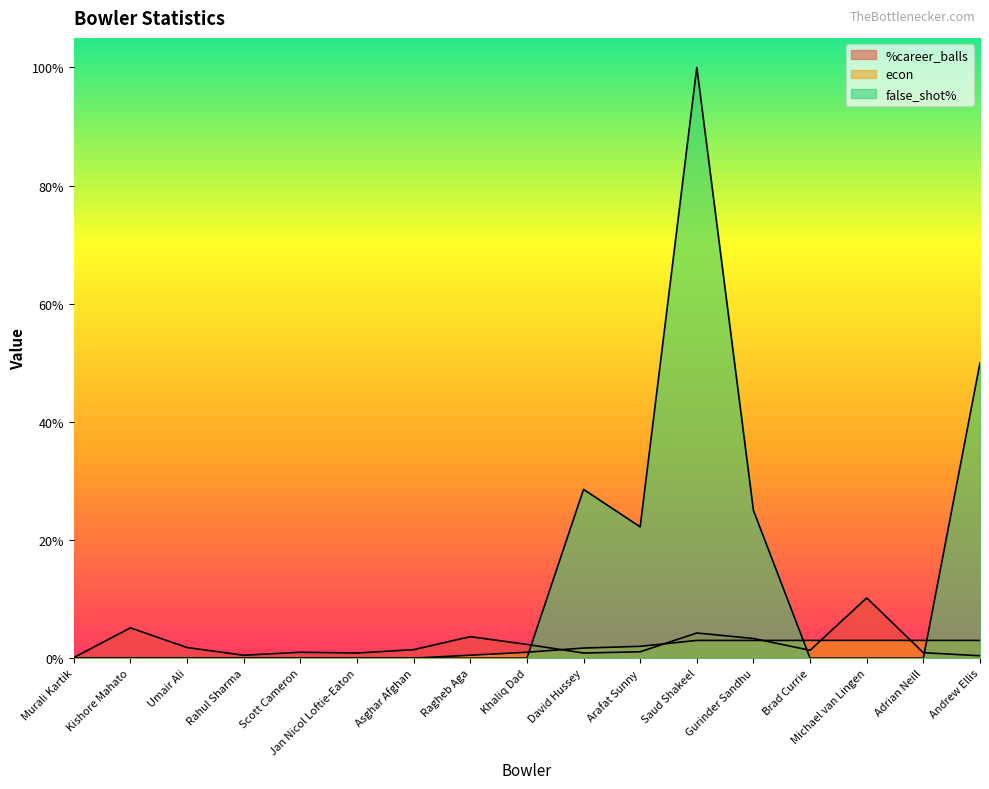

How many distinct data groups are displayed?

3